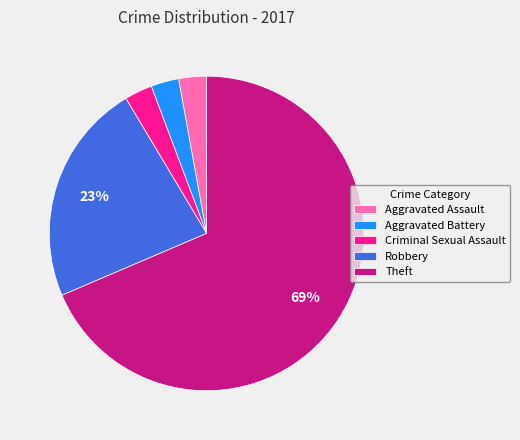

Is the sum of Robbery and Criminal Sexual Assault greater than half?

No